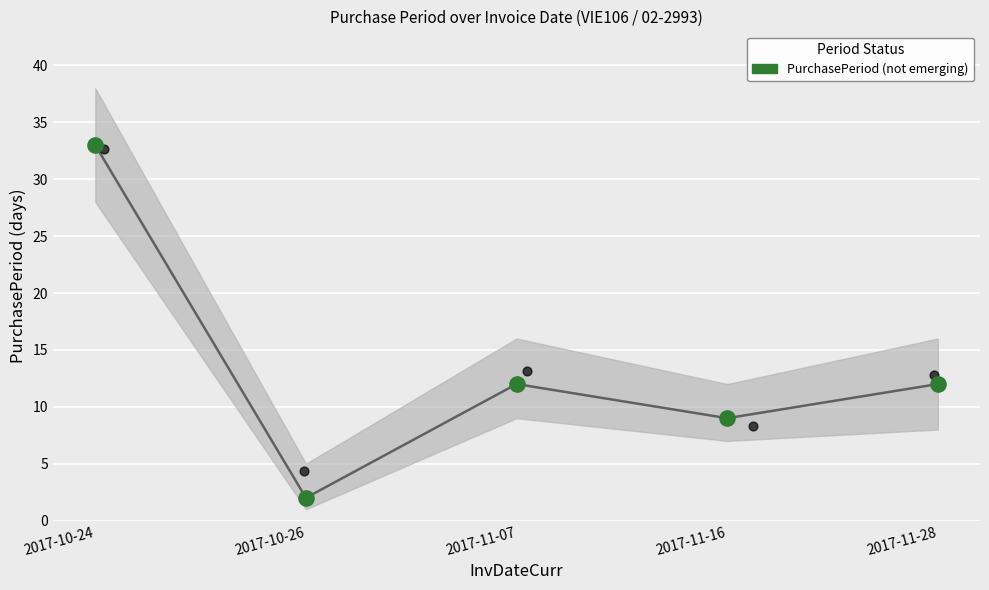

Approximately how many times larger is the value at 2017-11-28 compared to 2017-11-16?

1.3